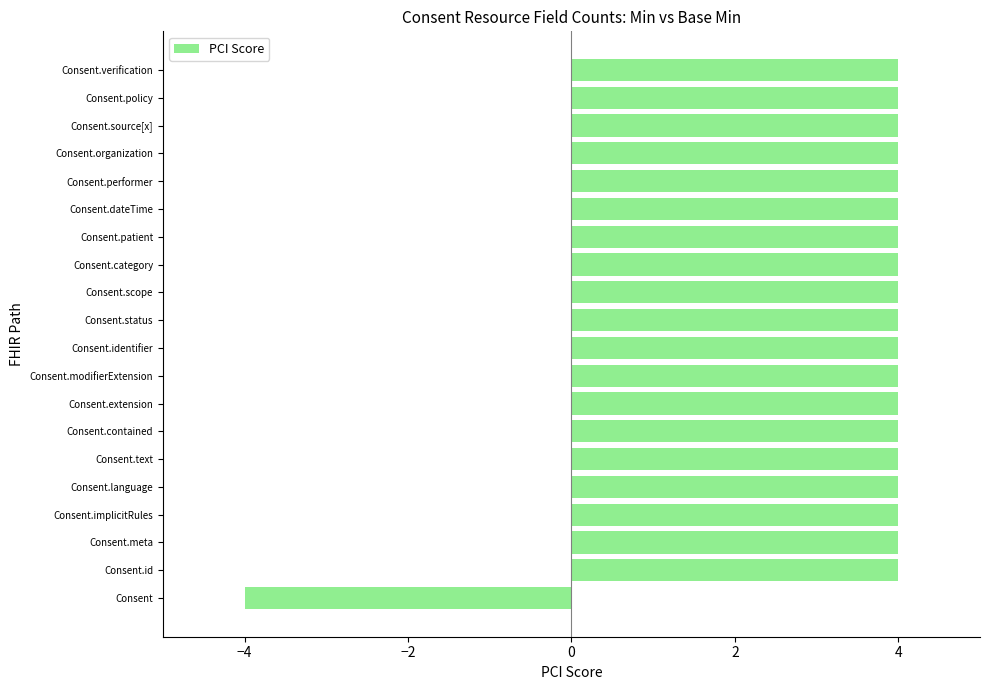

Reading top to bottom, extract all data points from this chart.

Consent.verification=4	Consent.policy=4	Consent.source[x]=4	Consent.organization=4	Consent.performer=4	Consent.dateTime=4	Consent.patient=4	Consent.category=4	Consent.scope=4	Consent.status=4	Consent.identifier=4	Consent.modifierExtension=4	Consent.extension=4	Consent.contained=4	Consent.text=4	Consent.language=4	Consent.implicitRules=4	Consent.meta=4	Consent.id=4	Consent=-4